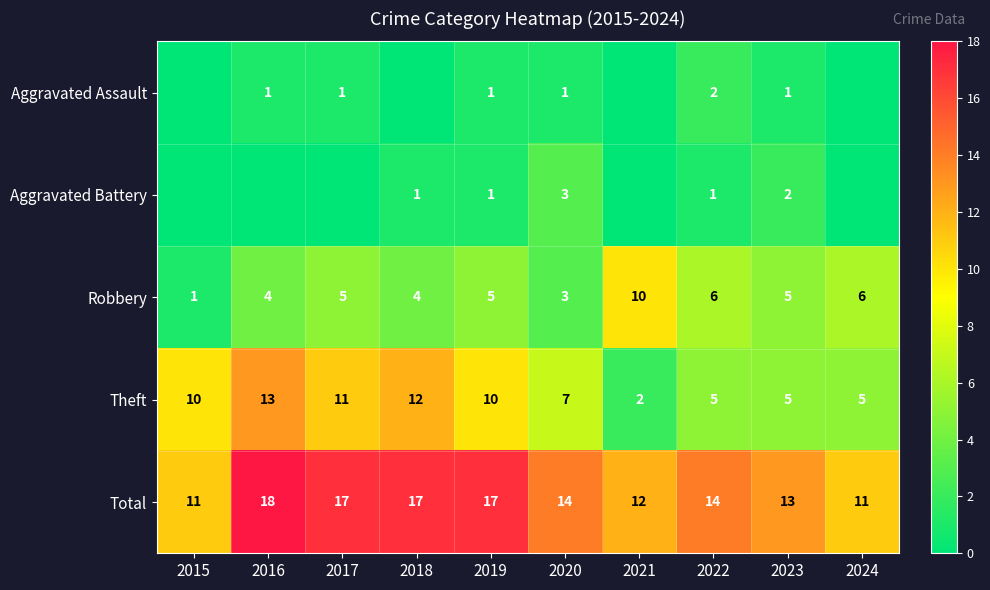

What is the difference between the highest and lowest values at 2023?

12